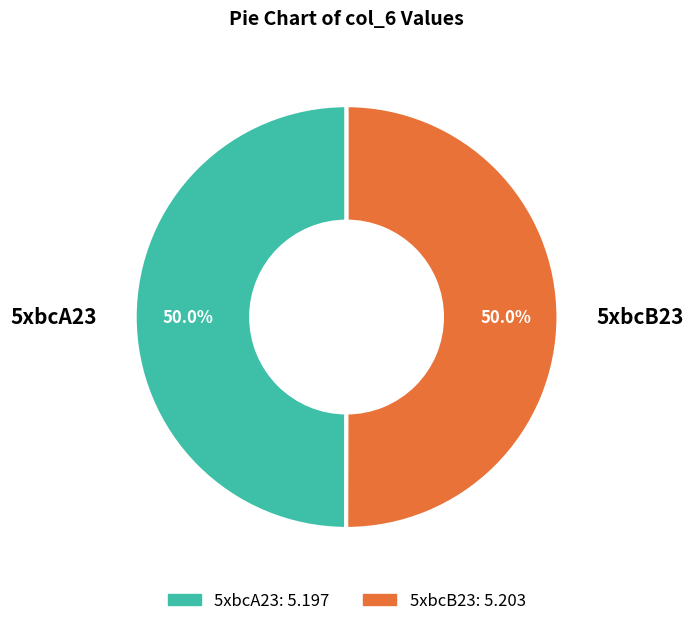

Combined, what portion of the pie is 5xbcA23 and 5xbcB23?

100.0%